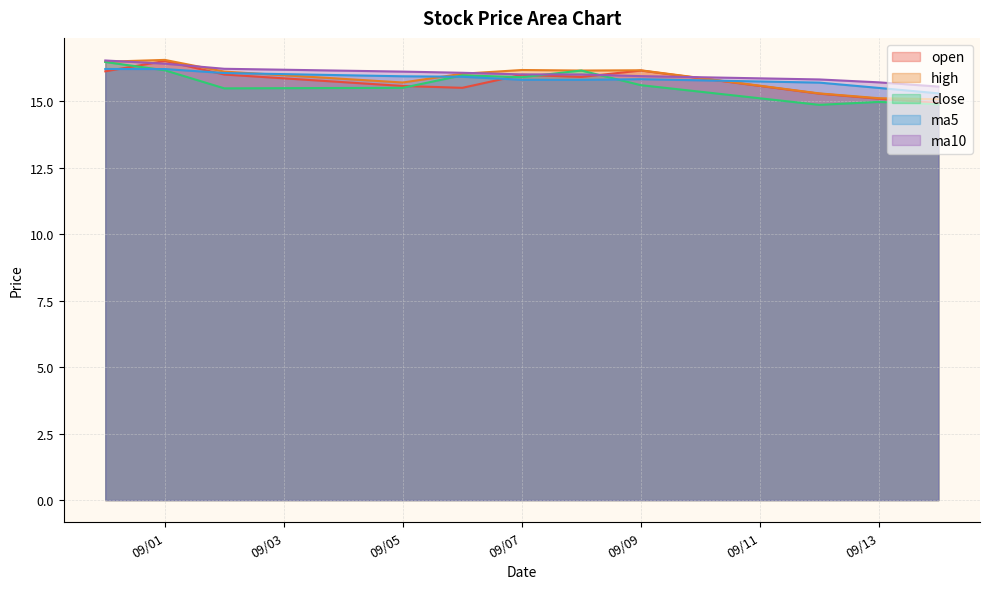

The value of ma10 at 09/13 is 15.7. True or false?

True